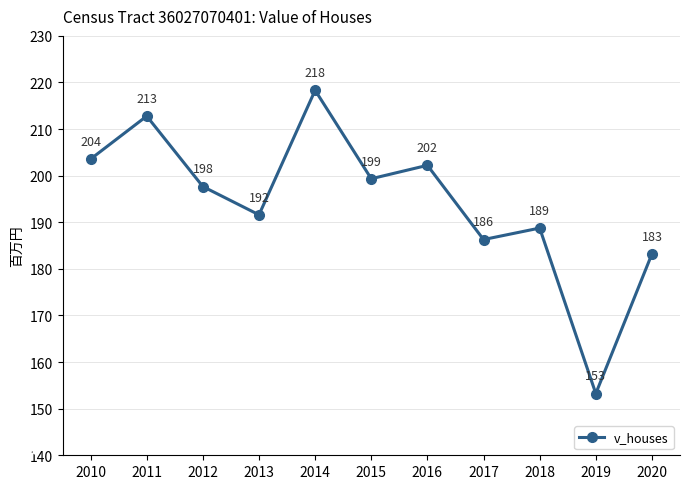

How many interior local valleys (lower than both neighbors) does the data have?

4